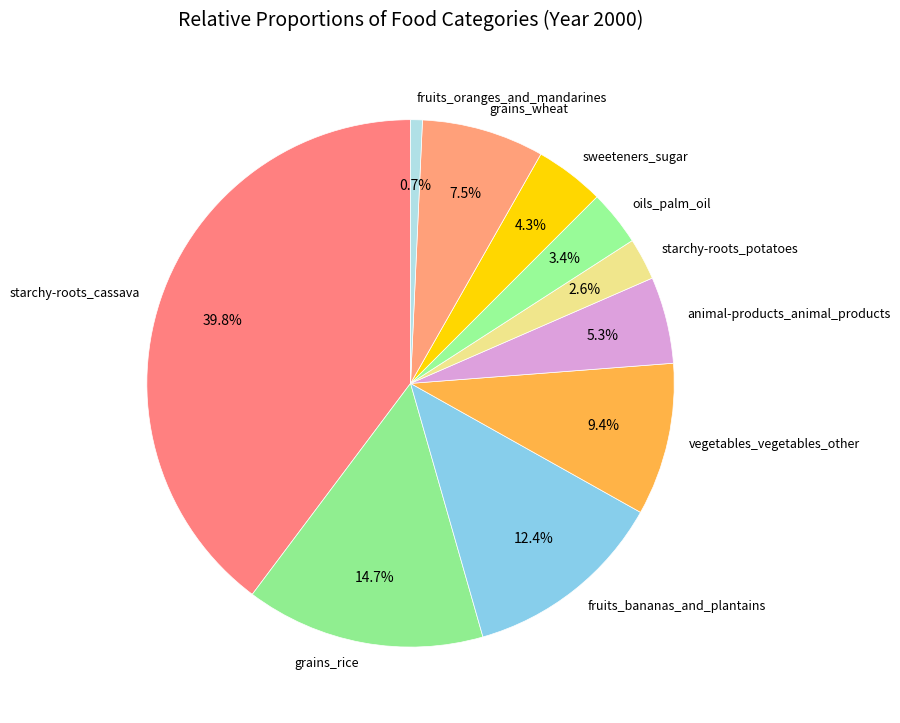

To the nearest percent, what is the difference between the fruits_oranges_and_mandarines and fruits_bananas_and_plantains slice percentages?

12%